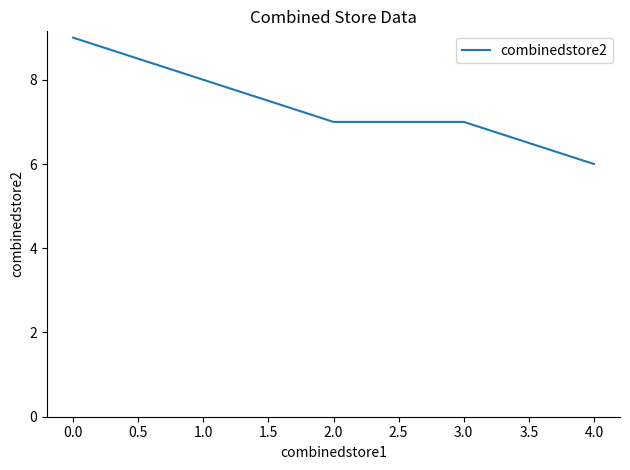

What value does the data have at 4.0?

6